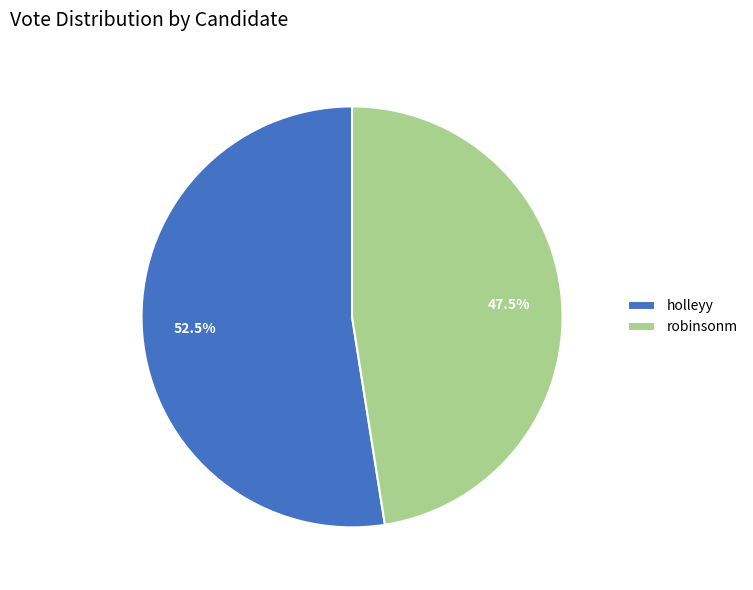

What percentage is NOT represented by holleyy?

47.5%